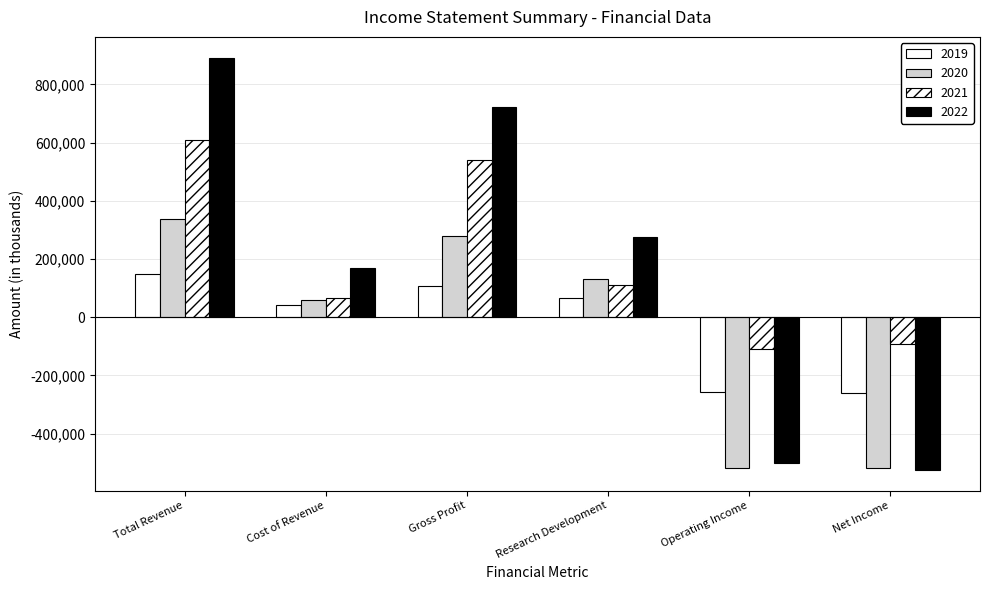

The 2020 series shows -680350 at Net Income. True or false?

False